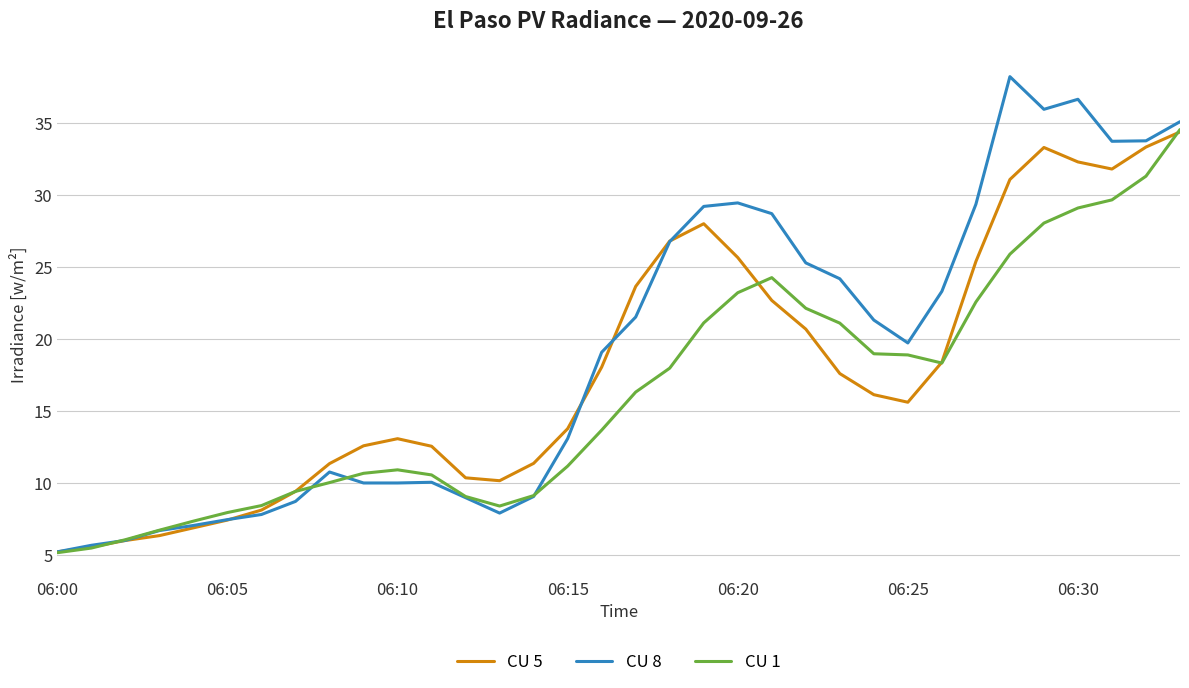

What is the maximum value for CU 8?

38.2